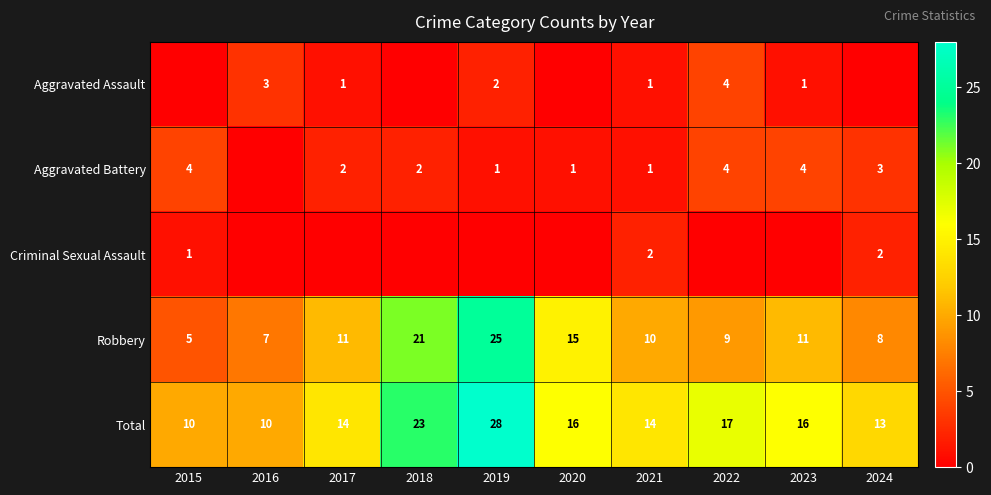

Where is Robbery nearest to the value 15?

2020